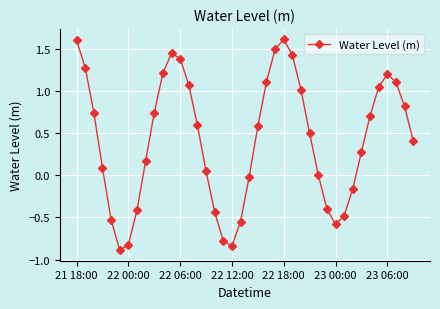

How many data points does each series have?

40